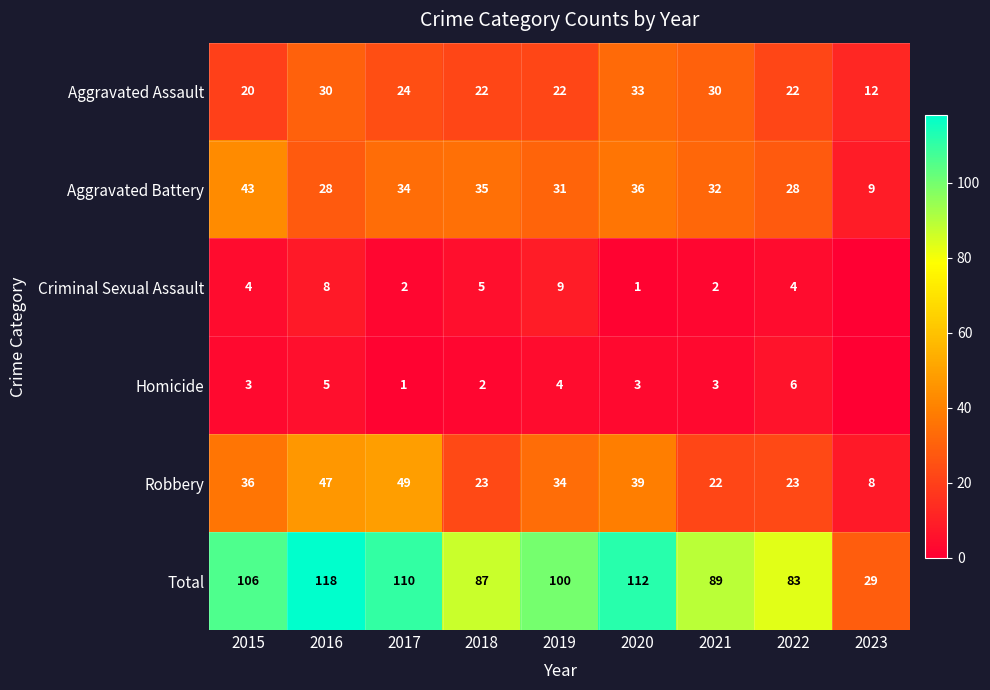

What is the maximum value for Aggravated Battery?

43